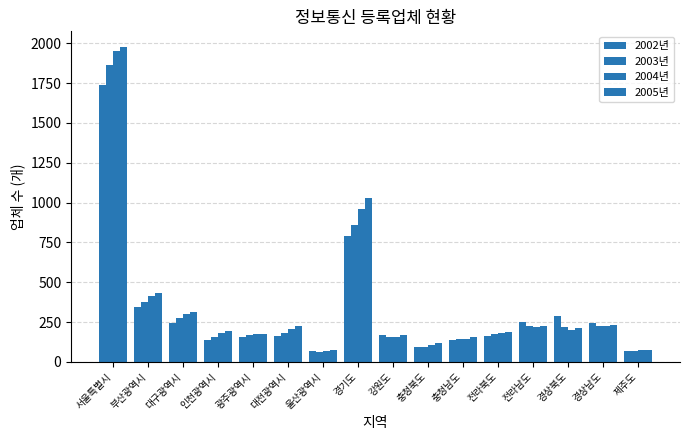

How many bars are there in each group?

4